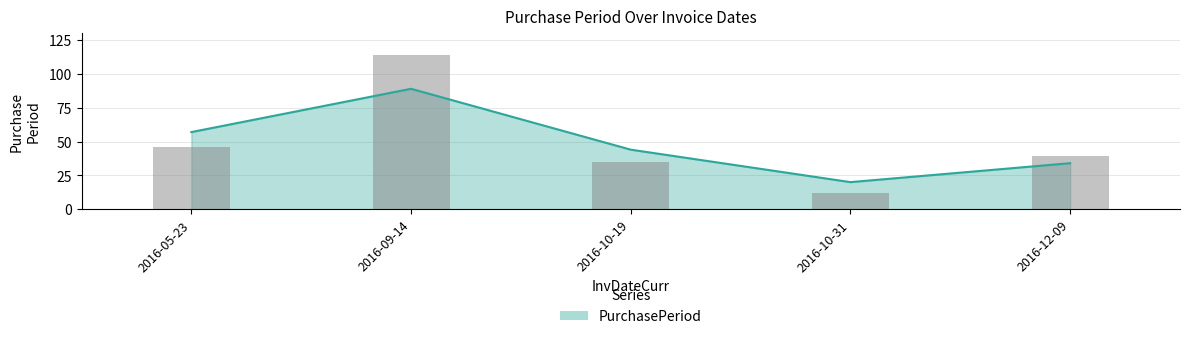

How many bars are there in total?

5